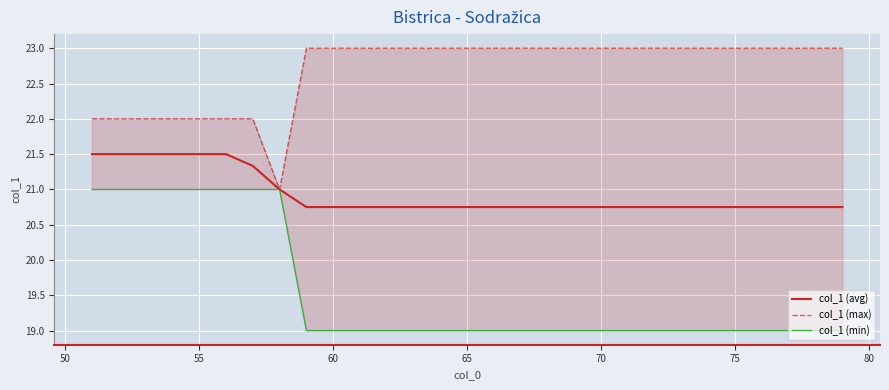

True or false: col_1 (avg) has more than 0 interior local peaks.

False